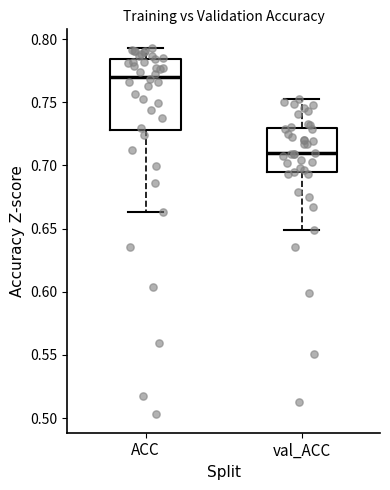

Reading left to right, read every box against the y-axis: the position of its median line, the range the box covers, and the ends of its whiskers. The values are not printed on the chart, so give them approximately, as read against the axis.

ACC: median 0.770, box 0.730 to 0.785, whiskers 0.665 to 0.795
val_ACC: median 0.710, box 0.695 to 0.730, whiskers 0.650 to 0.755